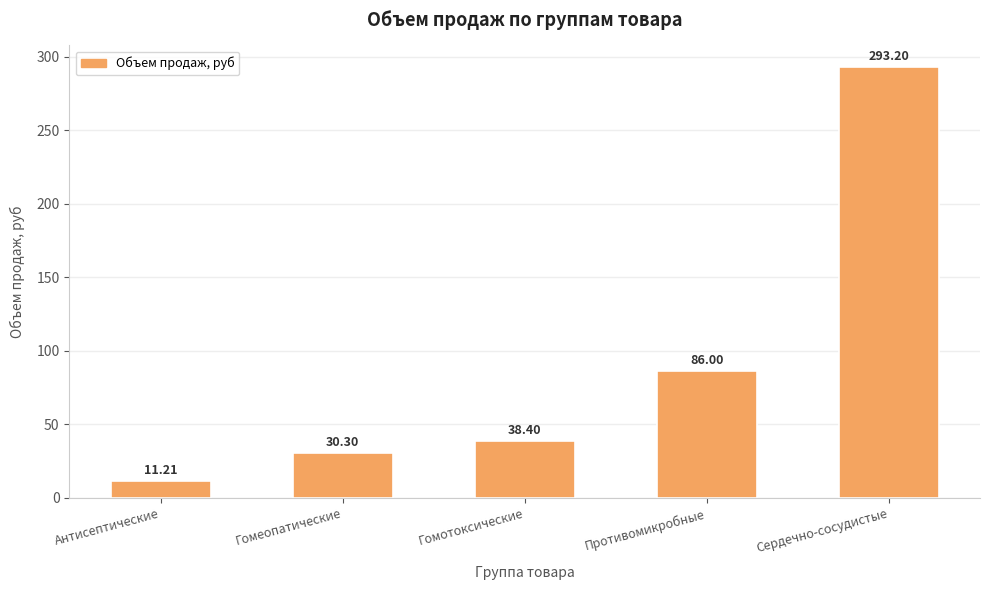

How many values are below 38?

2